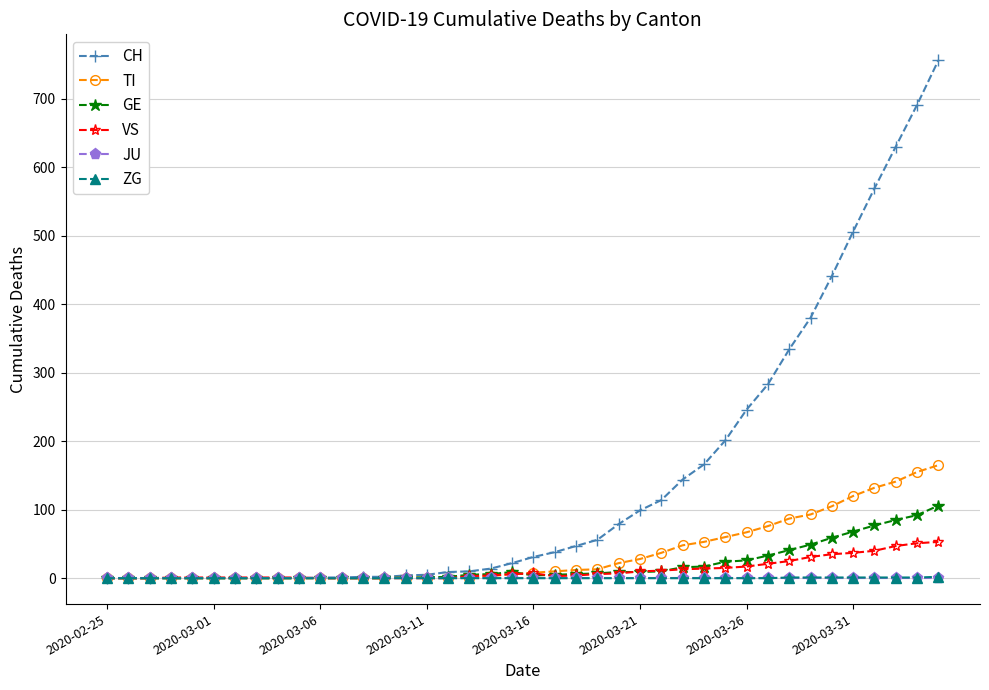

Which series has the largest total across all categories?

CH